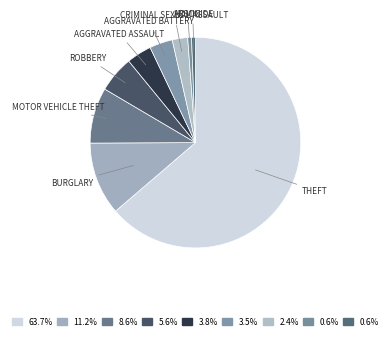

How many segments does this pie chart have?

9